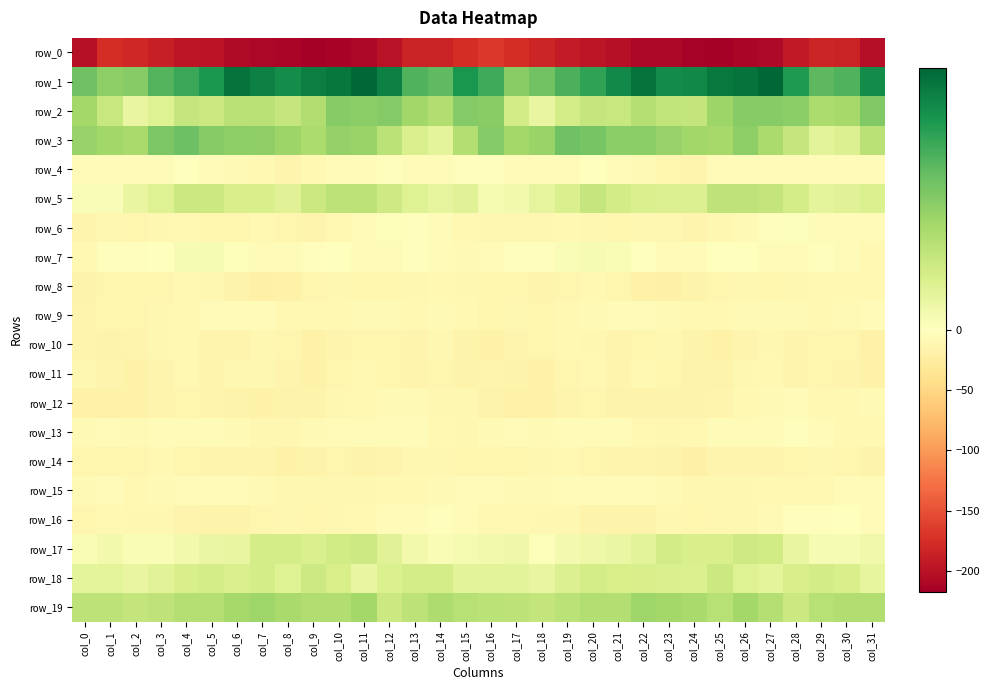

Rank the series by their maximum value, from highest to lowest.

row_1, row_3, row_2, row_19, row_5, row_18, row_17, row_7, row_6, row_16, row_4, row_13, row_9, row_15, row_12, row_10, row_11, row_8, row_14, row_0